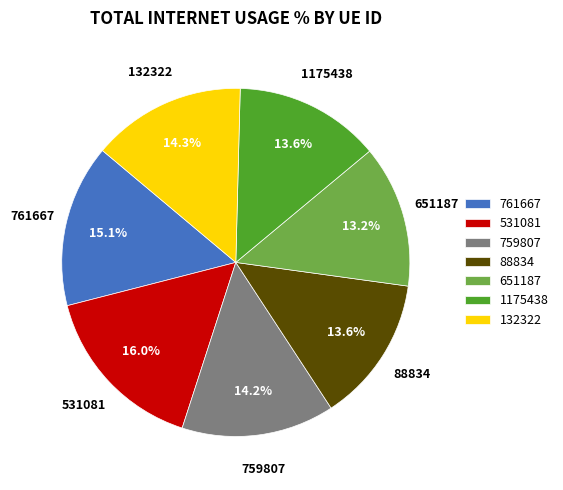

Is it true that 88834 is 2% of the pie?

False